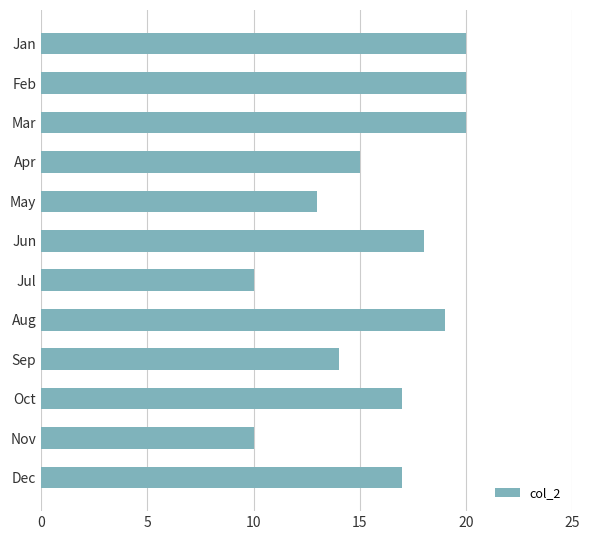

Is it true that the value at Sep is 7?

False